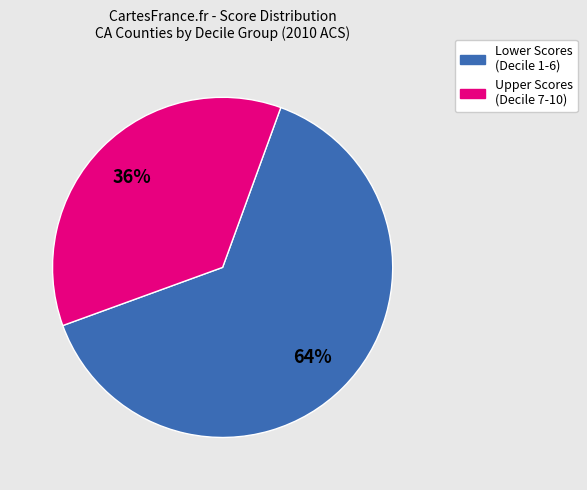

To the nearest percent, what is the average slice percentage?

50%